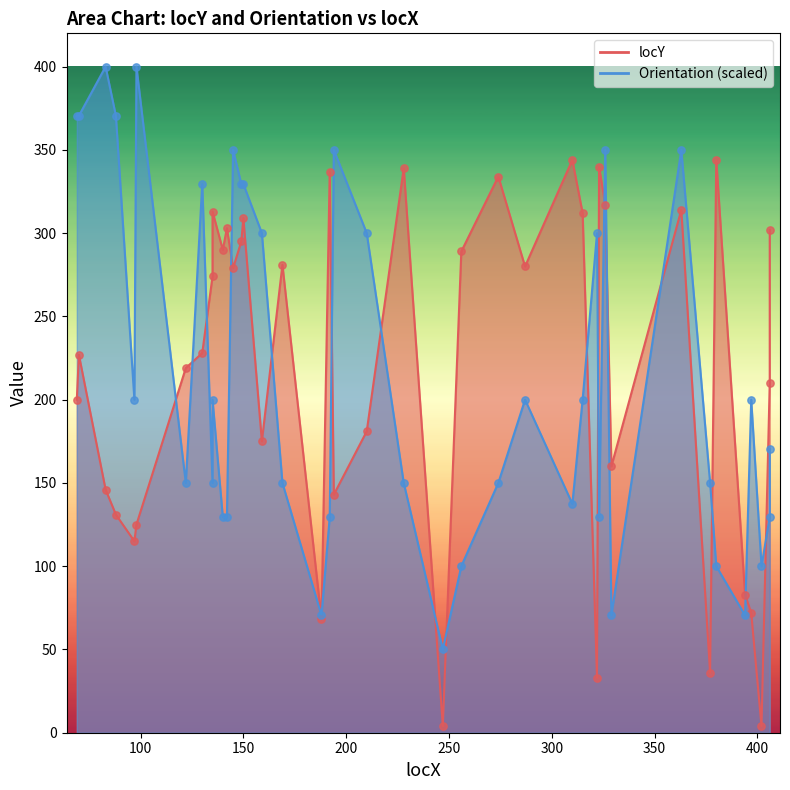

Which series contains the lowest Y value?

locY